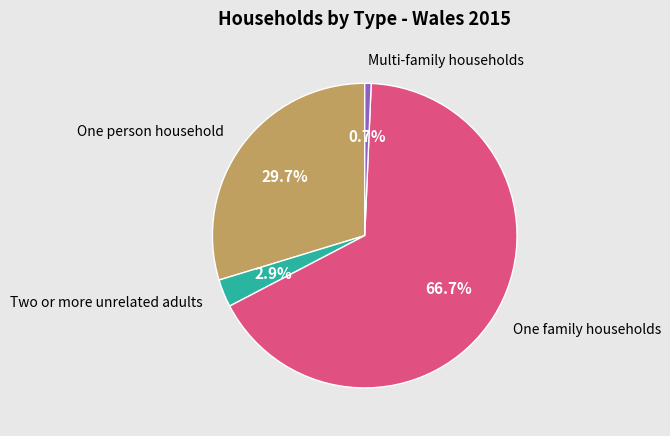

Is there a majority slice in this chart?

Yes